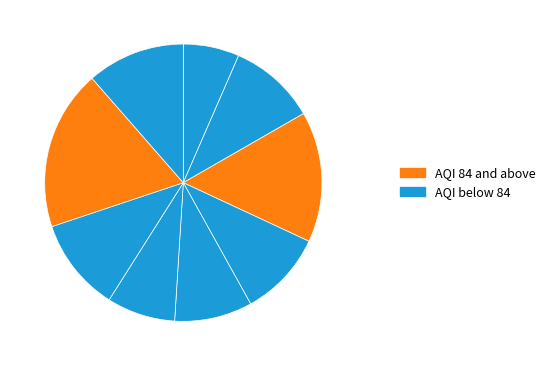

Count the number of slices in the pie.

9